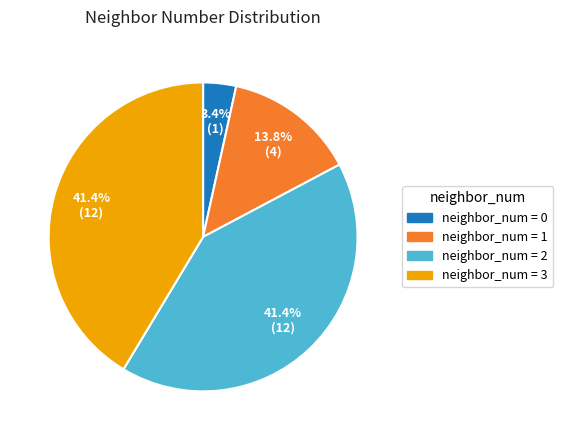

Is there a majority slice in this chart?

No